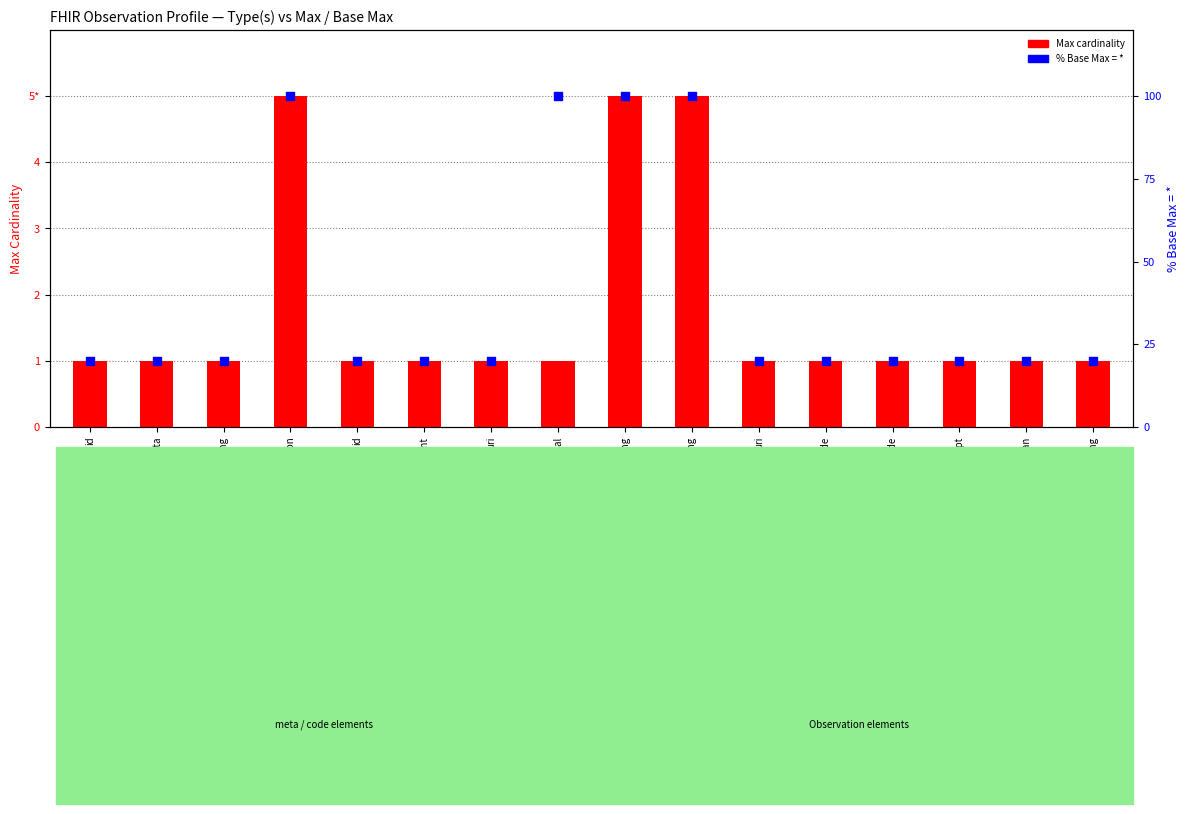

Is the value of Max cardinality at code greater than the value of % Base Max = * at Coding?

No